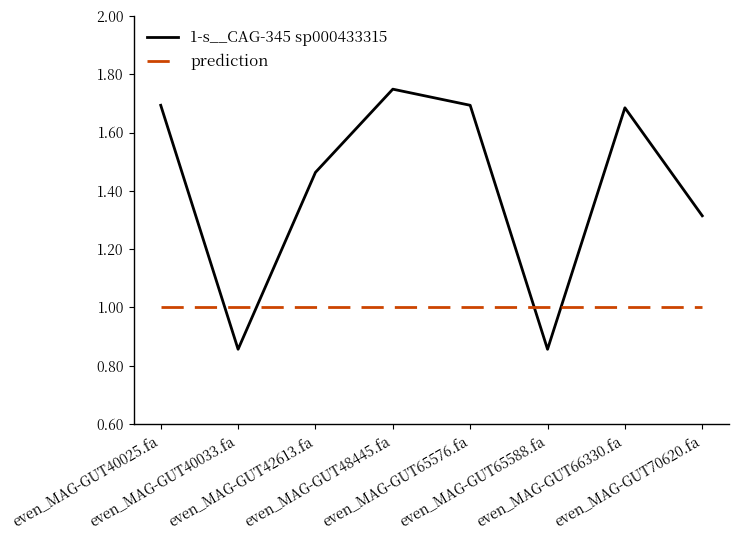

Rank the series by their average value, from highest to lowest.

1-s__CAG-345 sp000433315, prediction